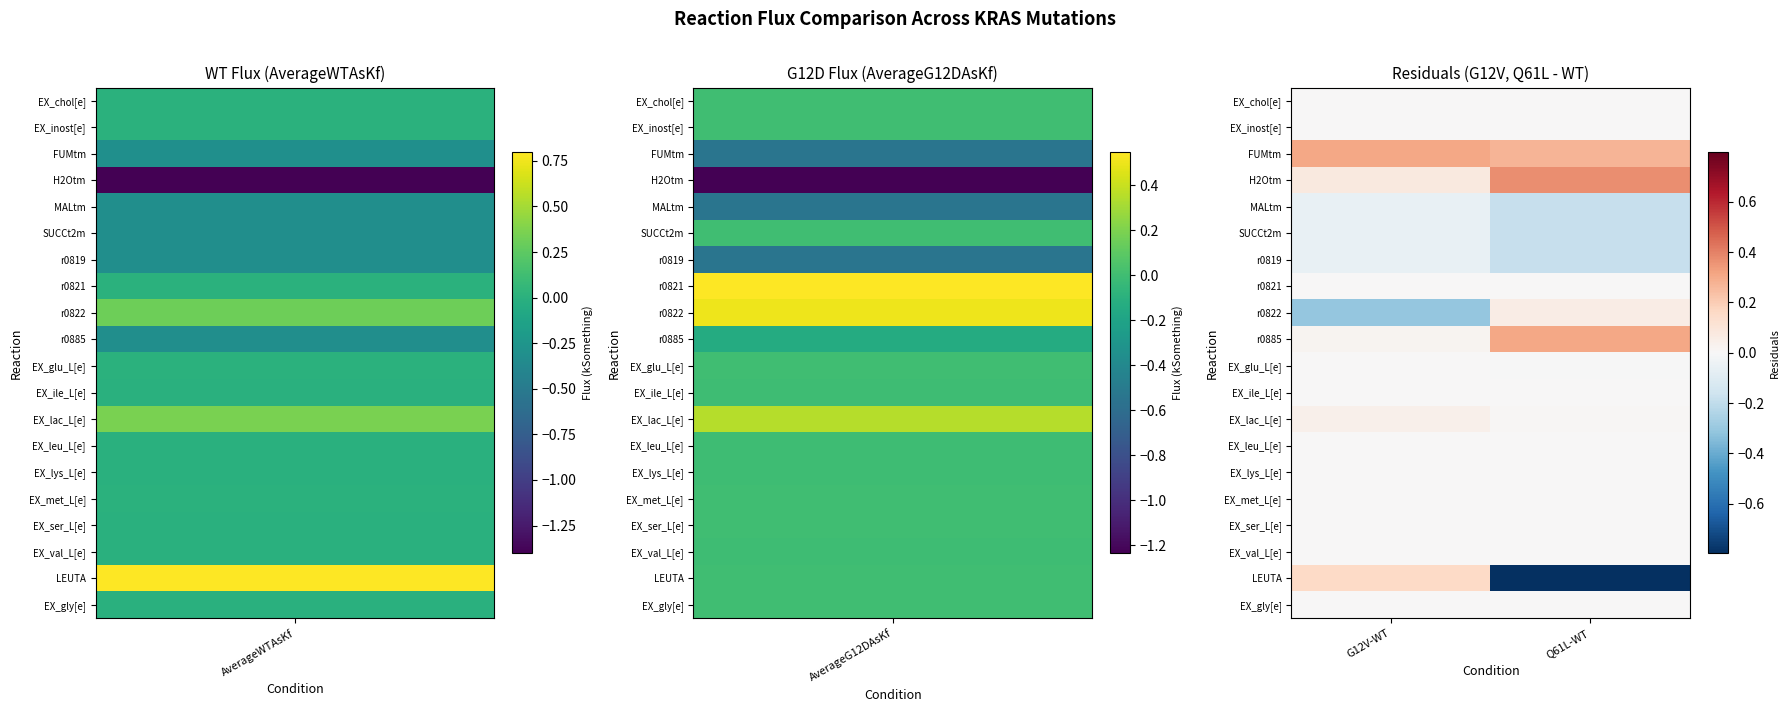

What is the smallest value displayed?

-0.8